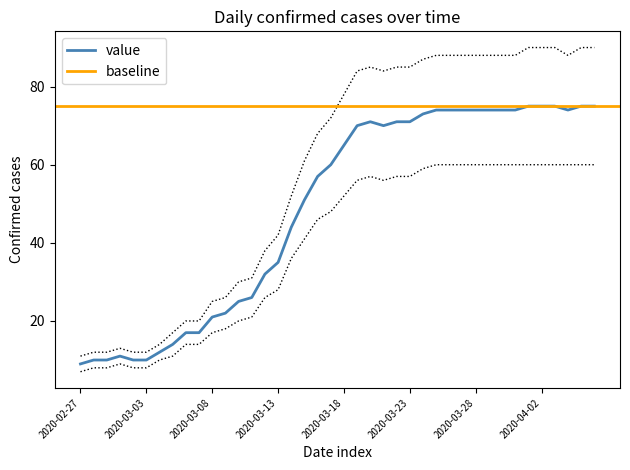

What is the difference between the second highest and minimum values?

66